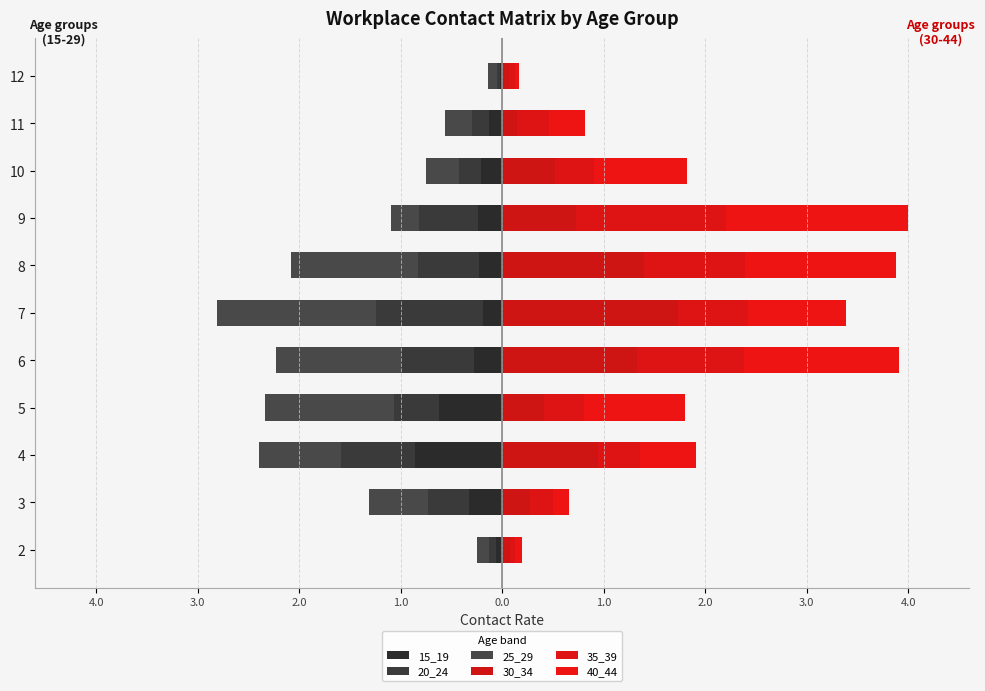

How many bars are there in total?

66